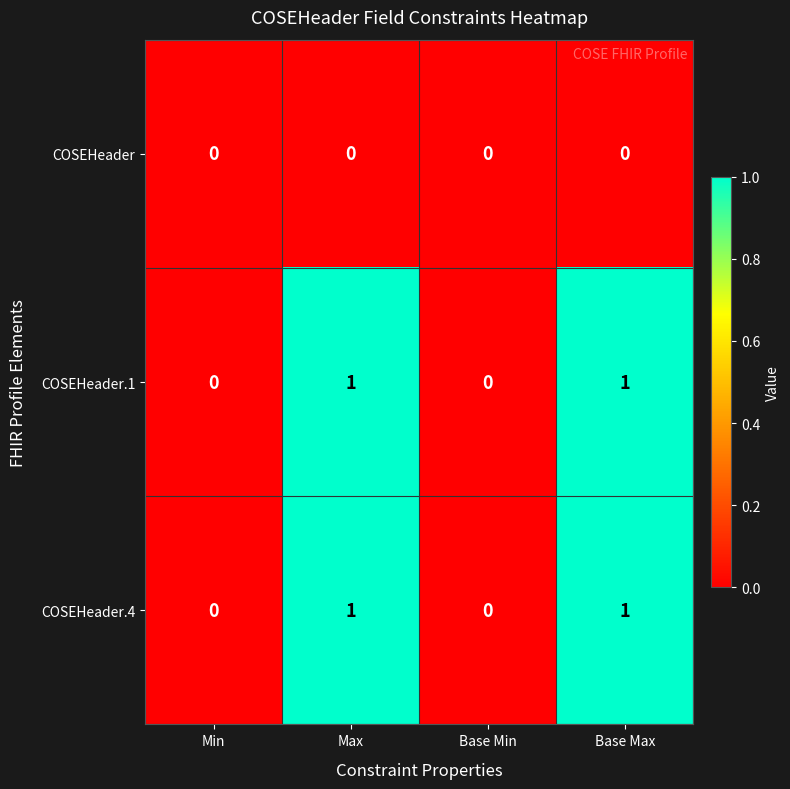

How many COSEHeader.4 values are between 0 and 1?

4